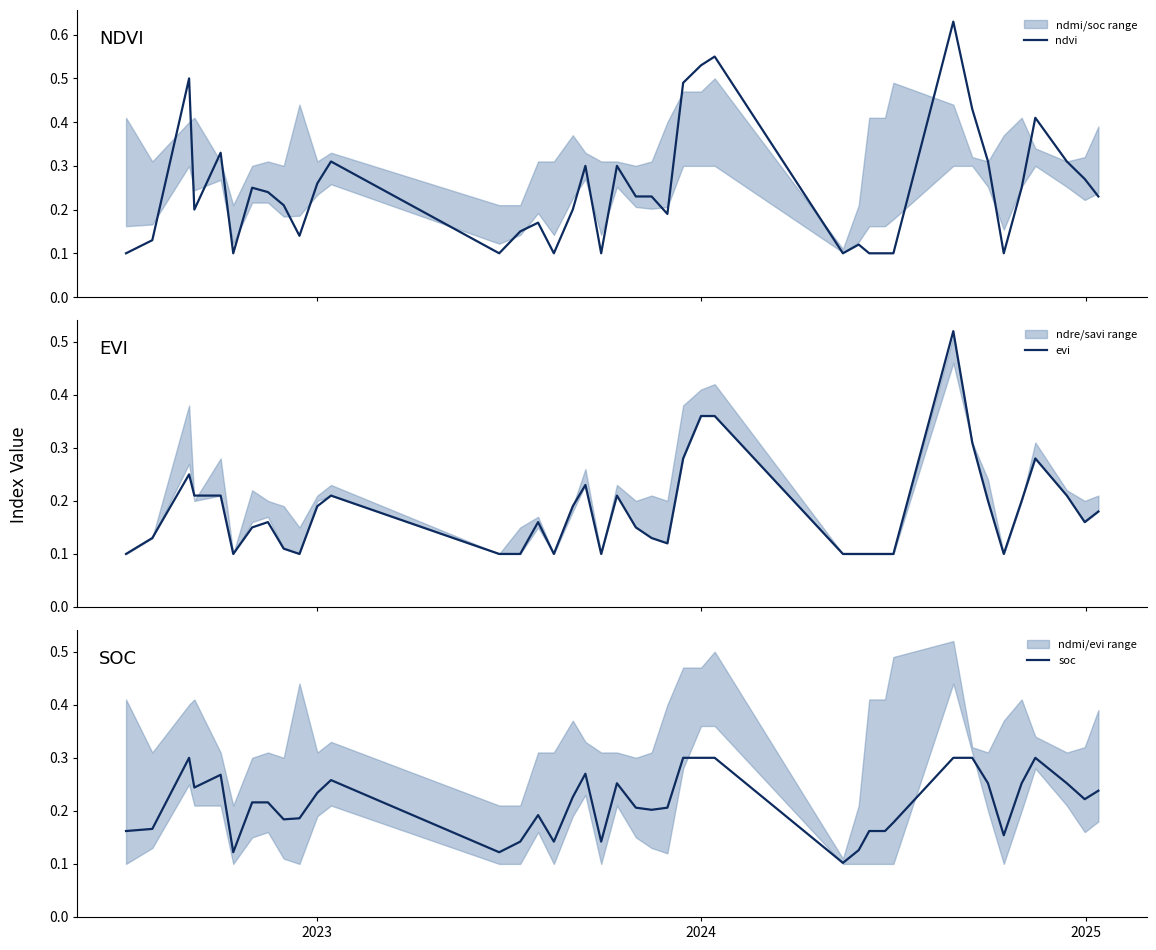

How many times do ndvi and evi cross each other?

2